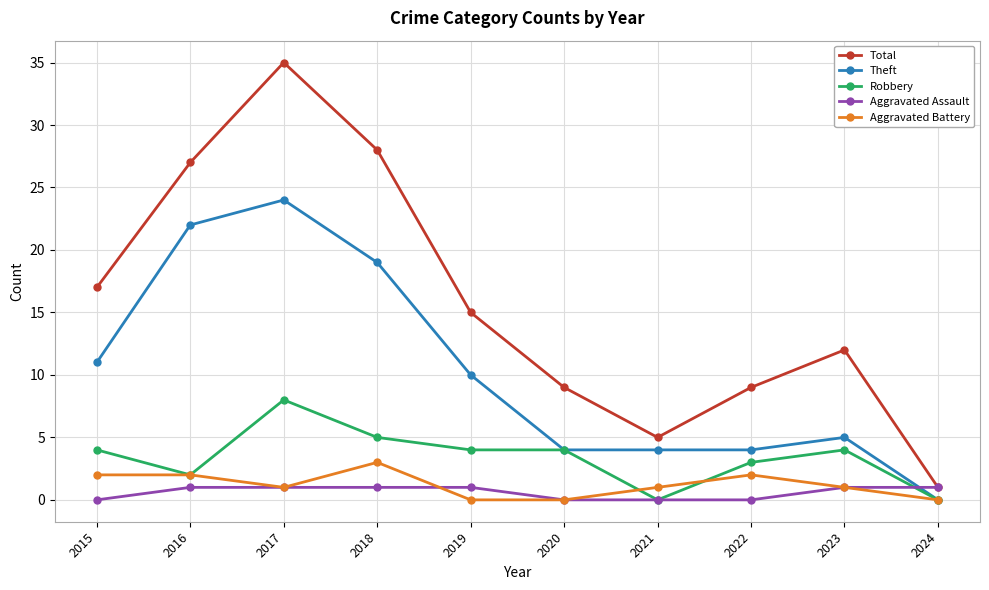

What is the difference between the maximum and minimum values in the Robbery series?

8